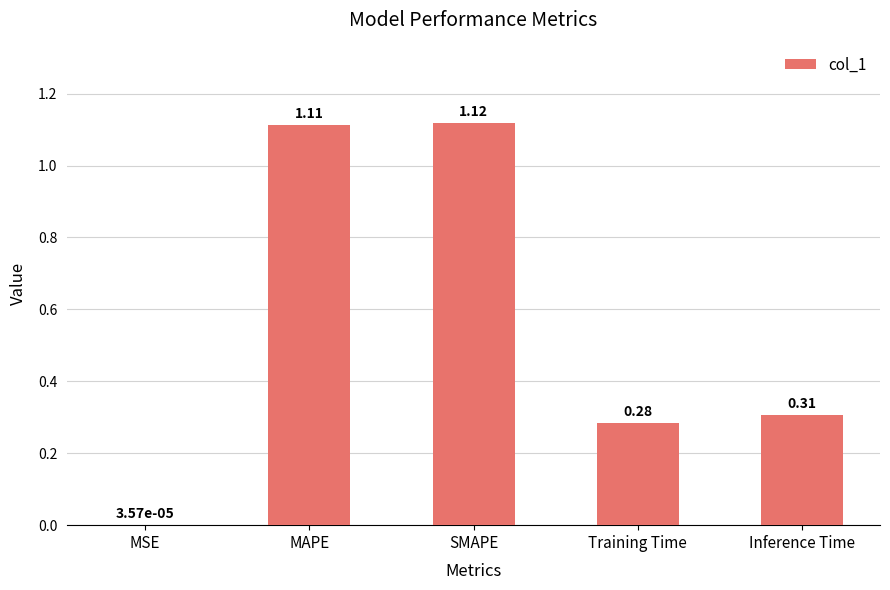

Which label corresponds to the largest value in the chart?

SMAPE